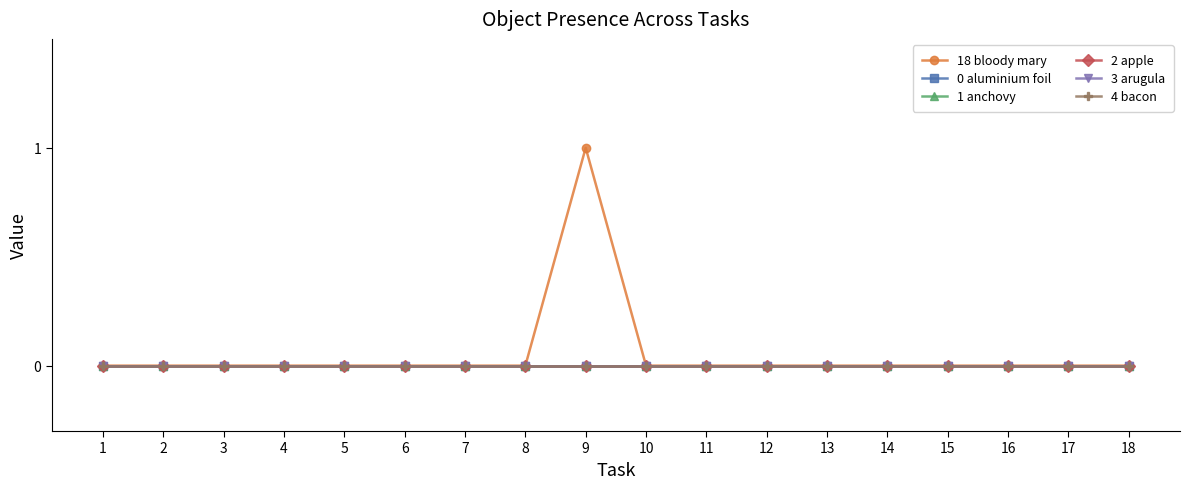

Rank the series at 7 from highest to lowest value.

18 bloody mary, 0 aluminium foil, 1 anchovy, 2 apple, 3 arugula, 4 bacon